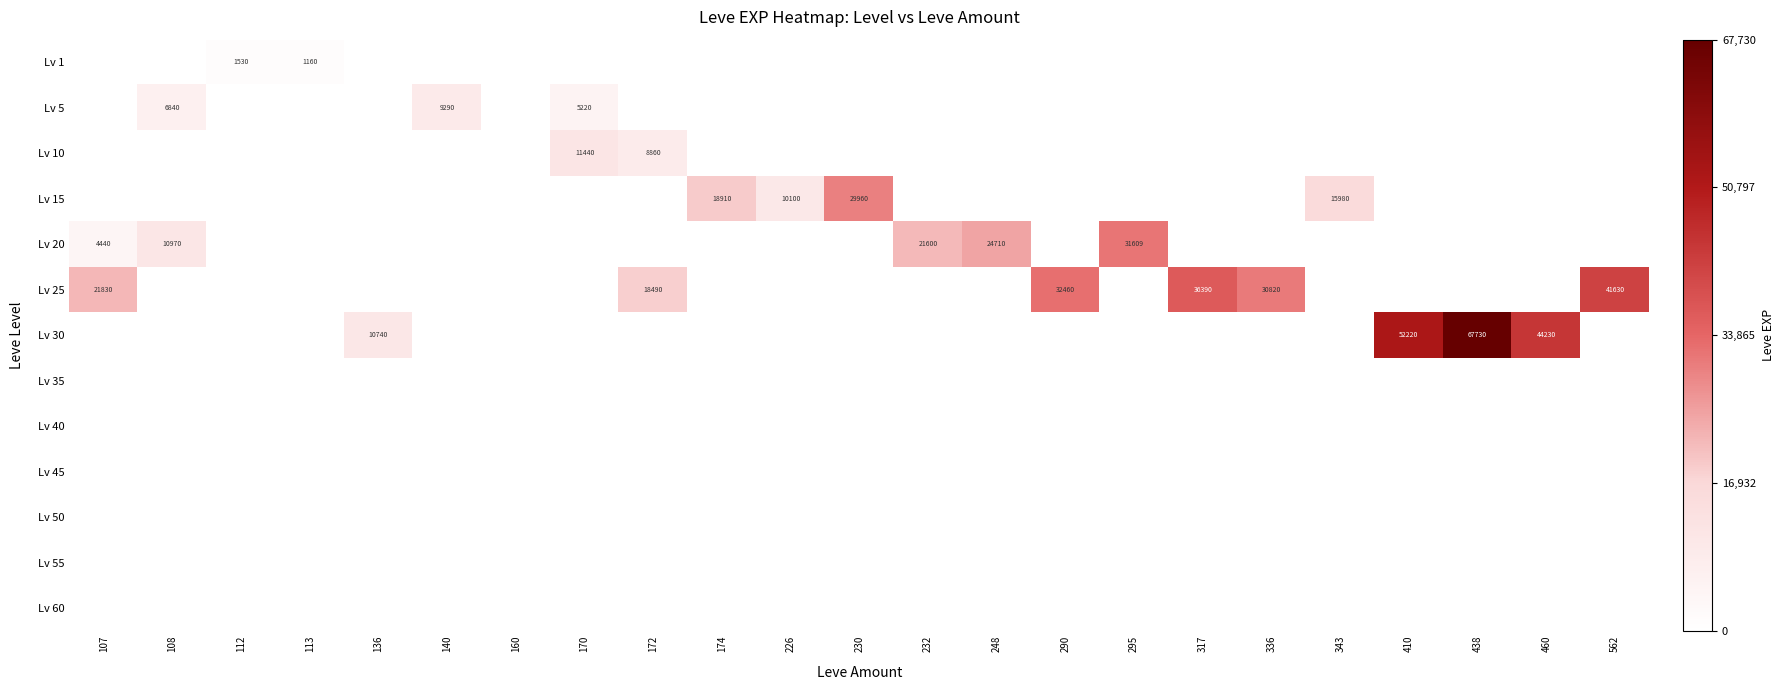

Which series has the largest range (max minus min)?

Lv 30